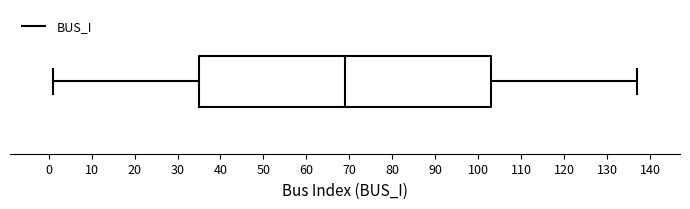

Where does the median line of the box sit on the x-axis? The values are not printed on the chart, so give them approximately, as read against the axis.

69